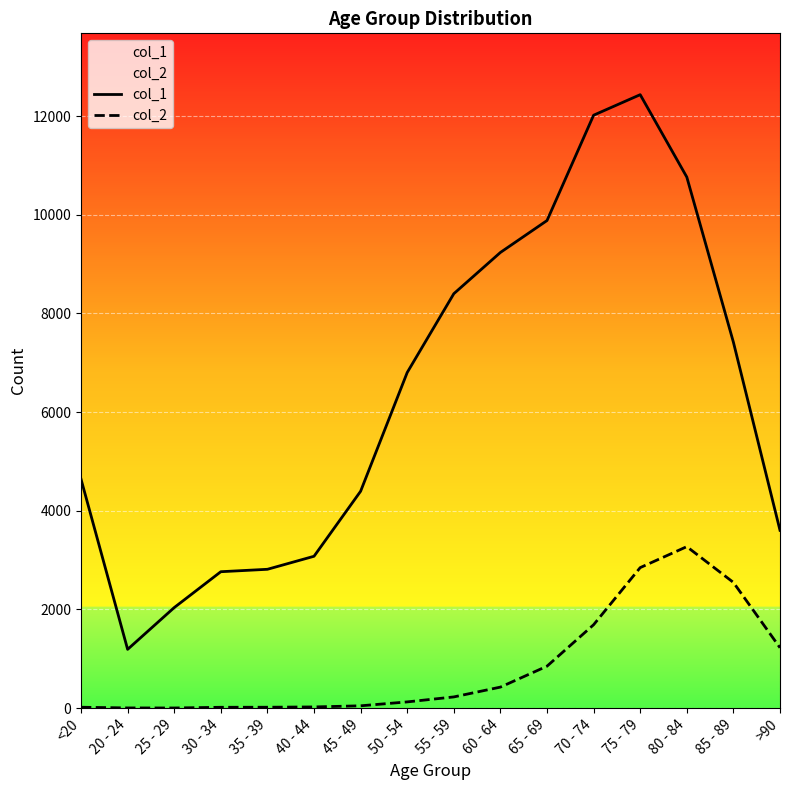

What are all the series names shown in the legend?

col_1, col_2